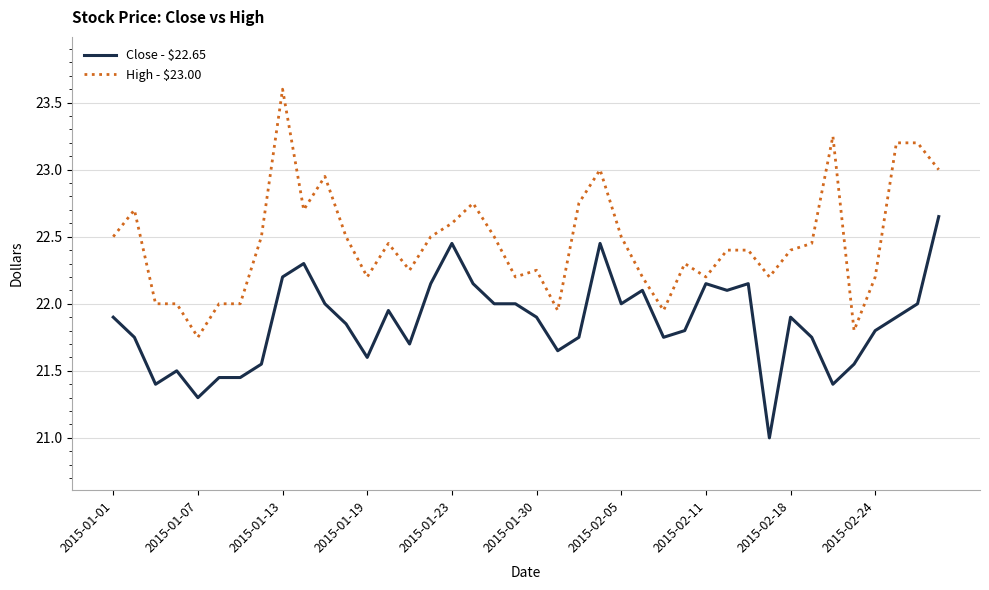

Which series has the largest total across all categories?

High - $23.00